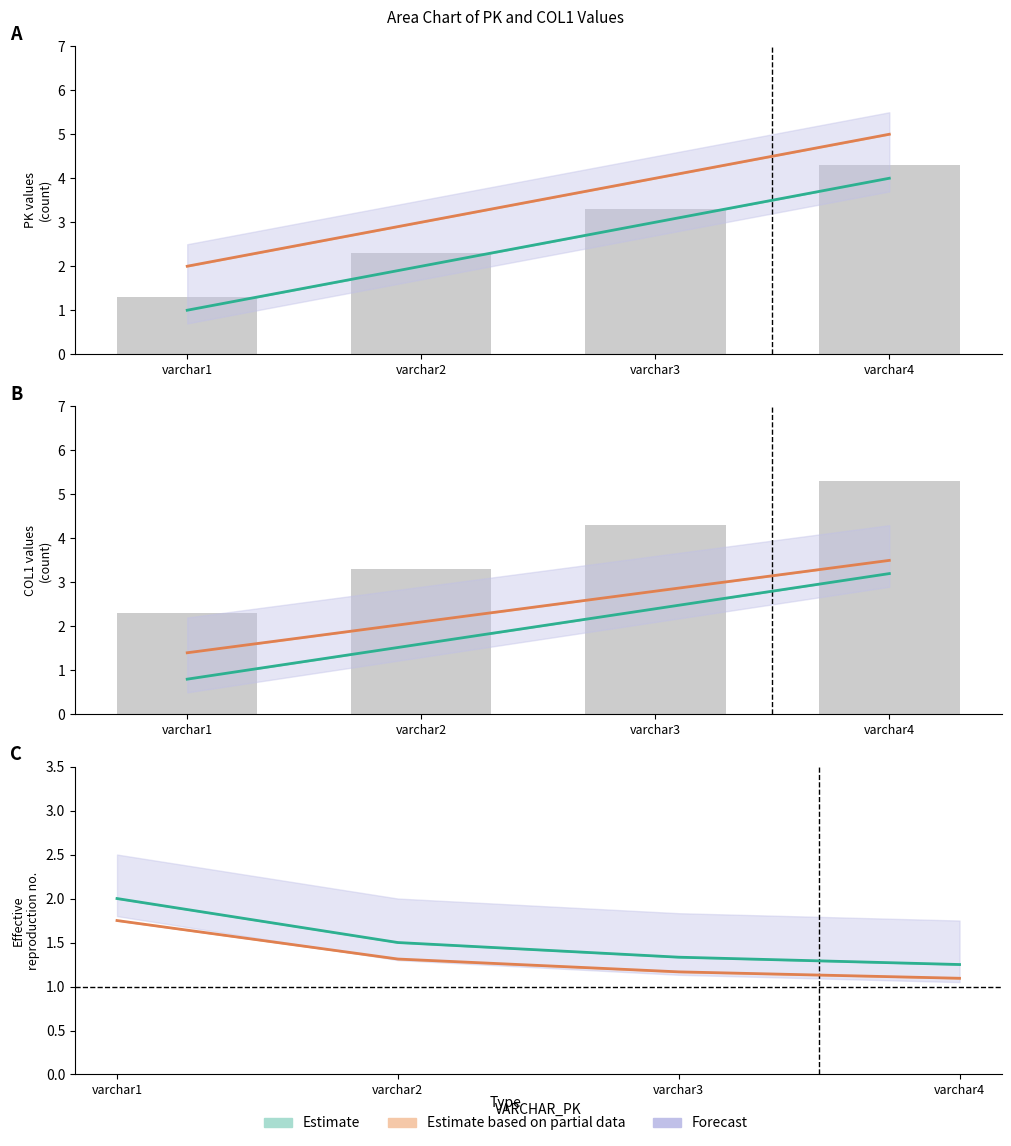

List the series in order of their peak value, lowest first.

Estimate based on partial data, Estimate